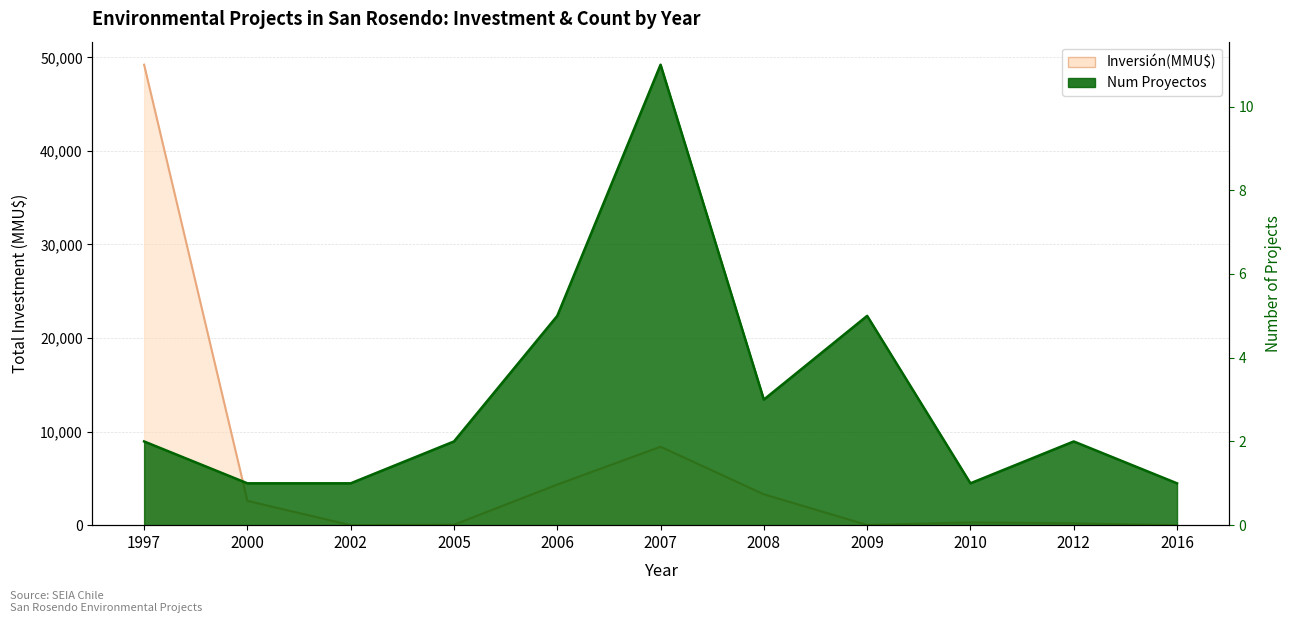

At which label does Inversión(MMU$) first exceed 300?

1997